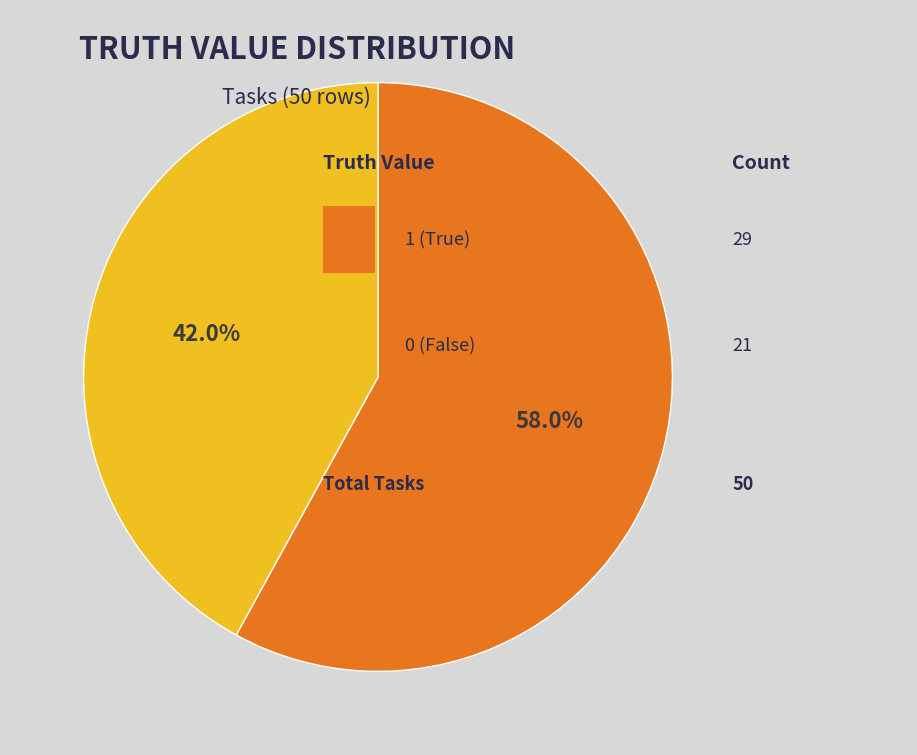

Is there a majority slice in this chart?

Yes